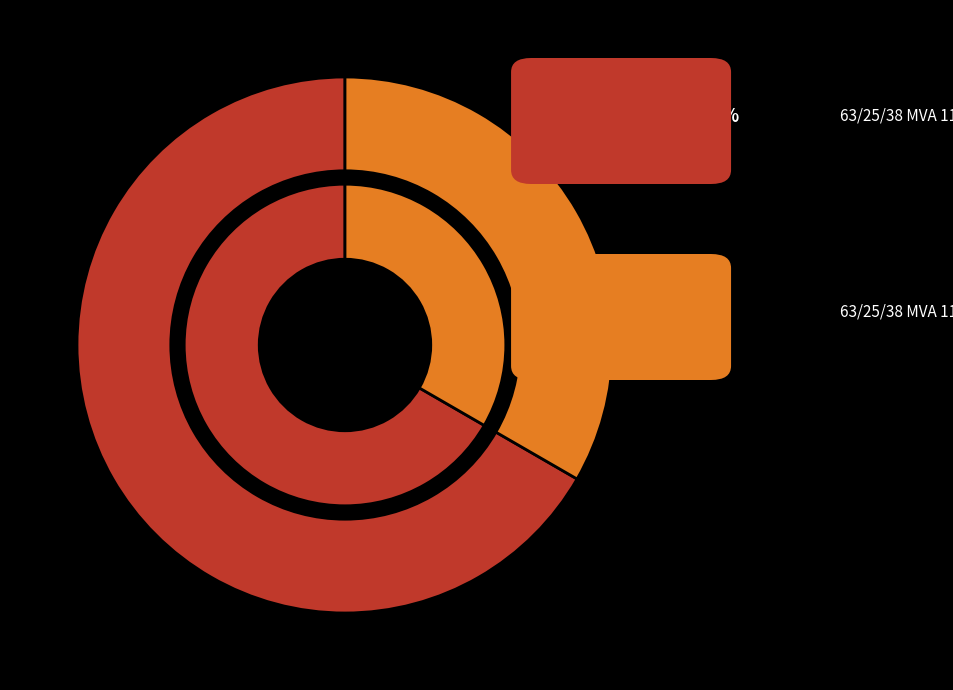

The 63/25/38 MVA 110/20/10 kV slice represents 67% of the pie. True or false?

True